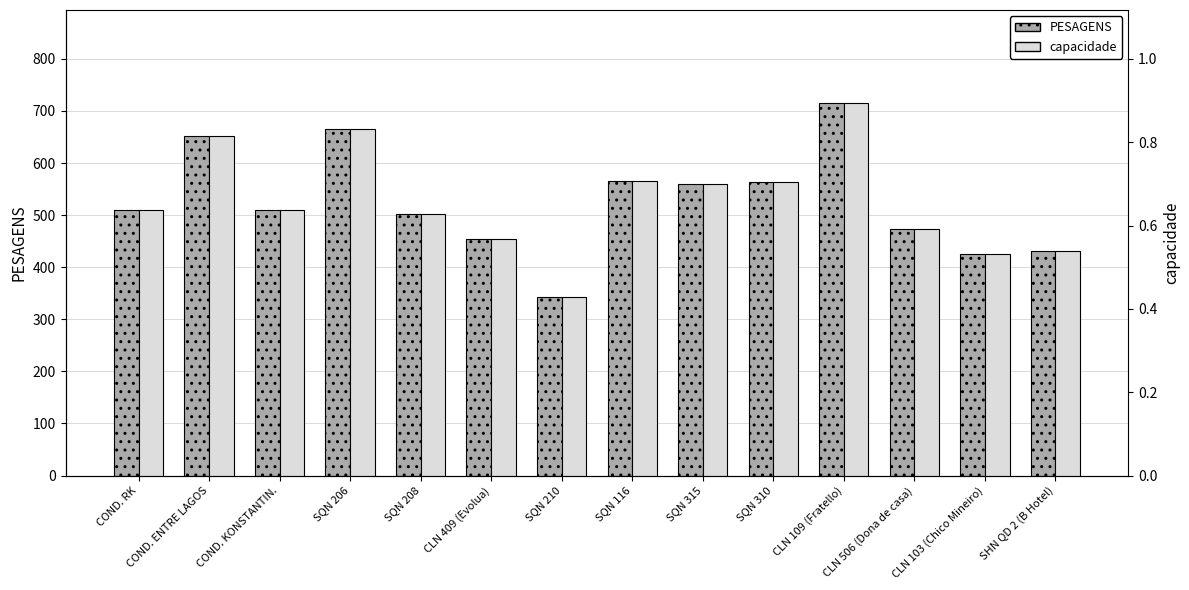

How many bars are there in each group?

2